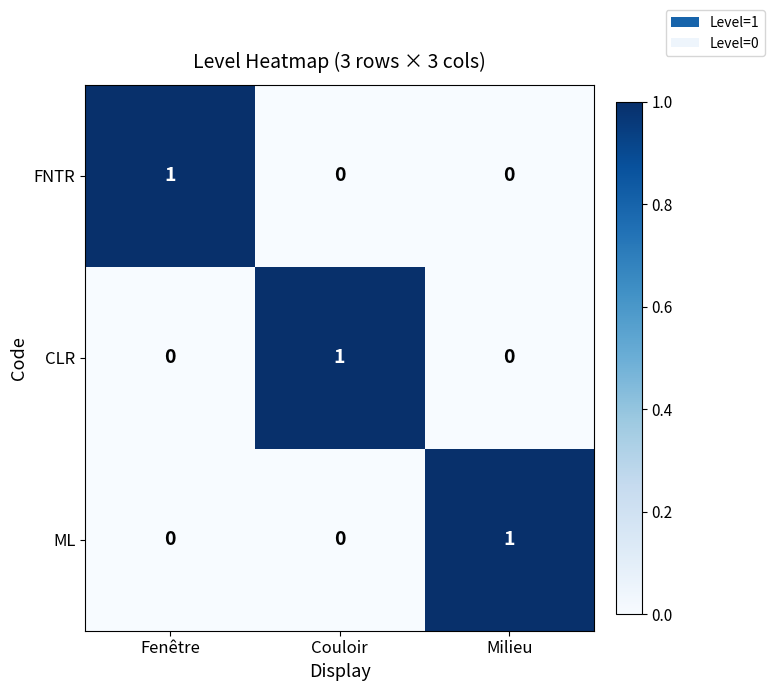

Count the CLR values in the range 0 to 1.

3